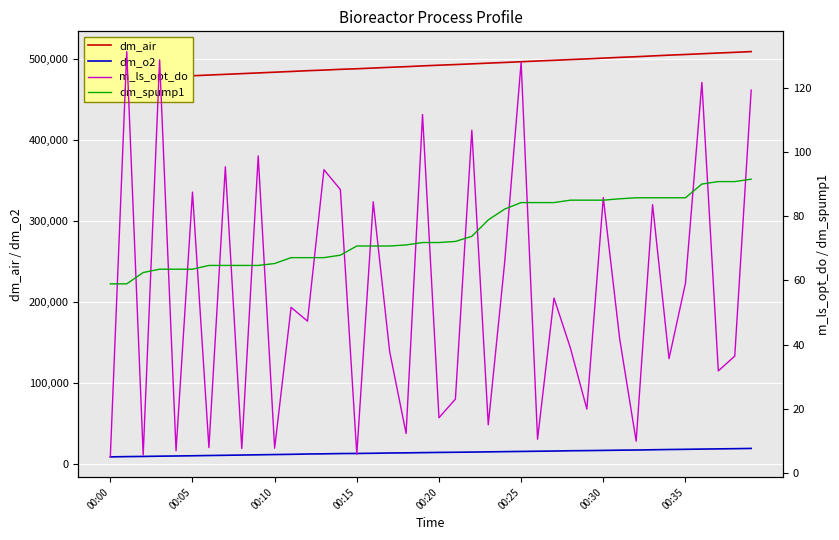

True or false: dm_spump1 has more than 2 points higher than both neighbors.

False